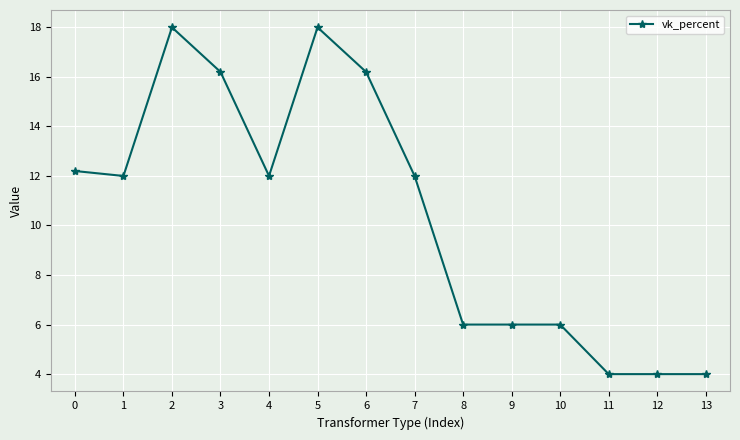

Is it true that the value at 9 is 6.0?

True